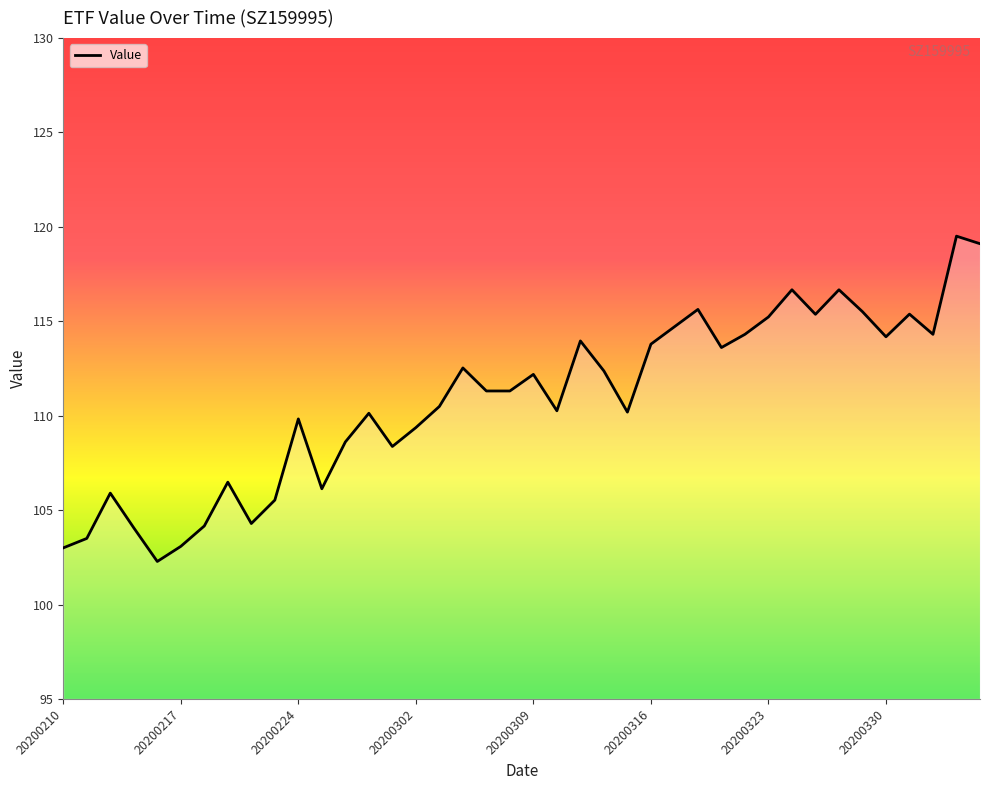

What is the greatest value displayed?

119.5